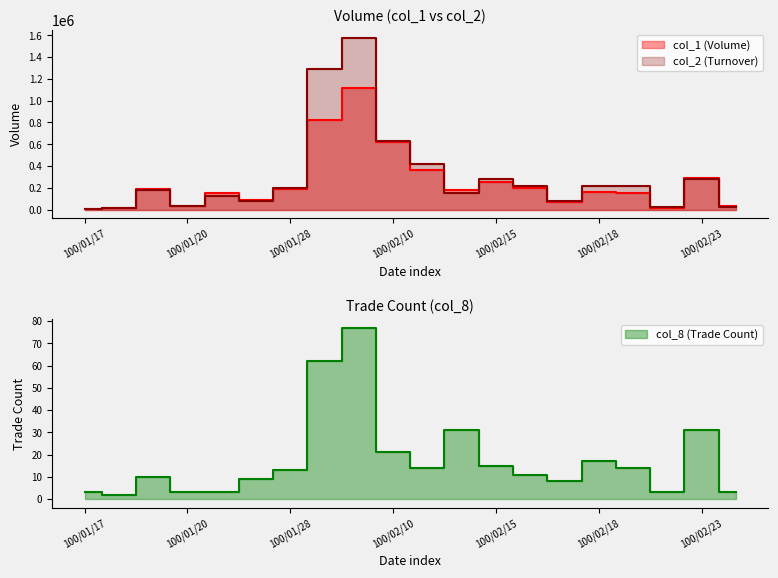

Between 100/02/22 and 100/02/23, which series saw the biggest shift?

col_1